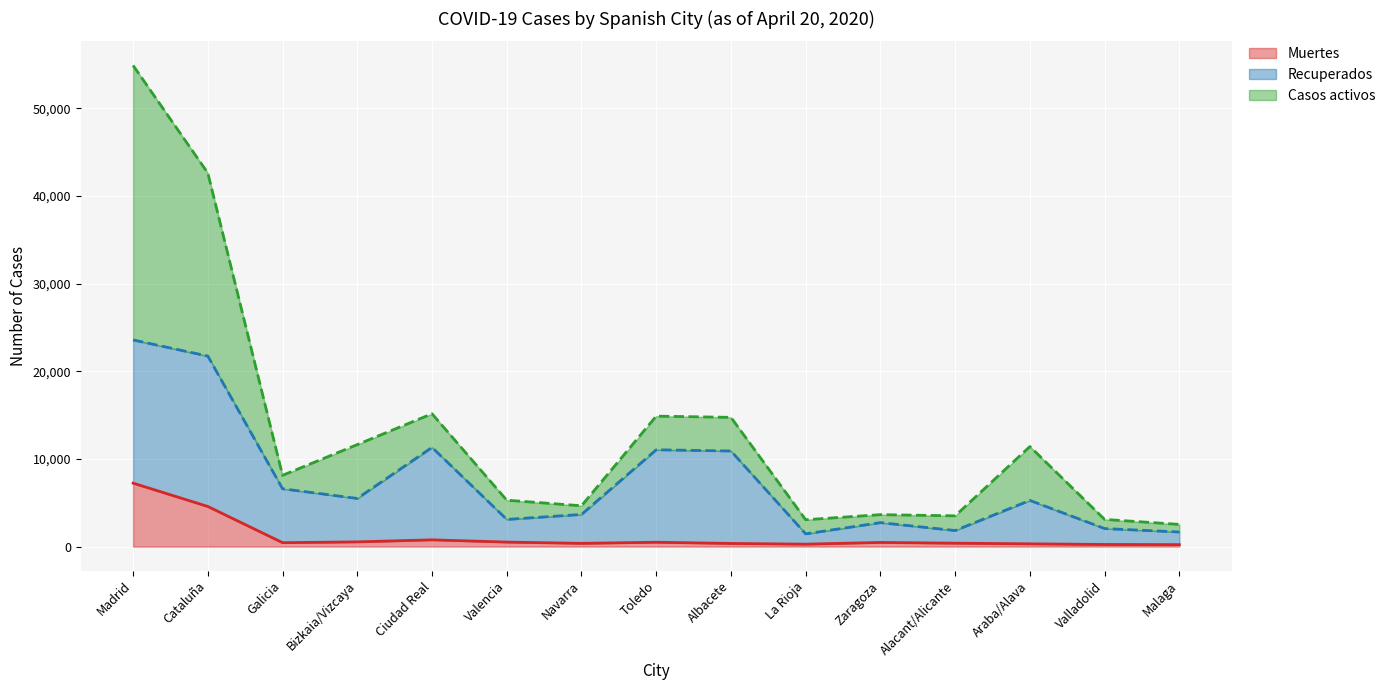

At which label does Muertes reach its peak?

Madrid